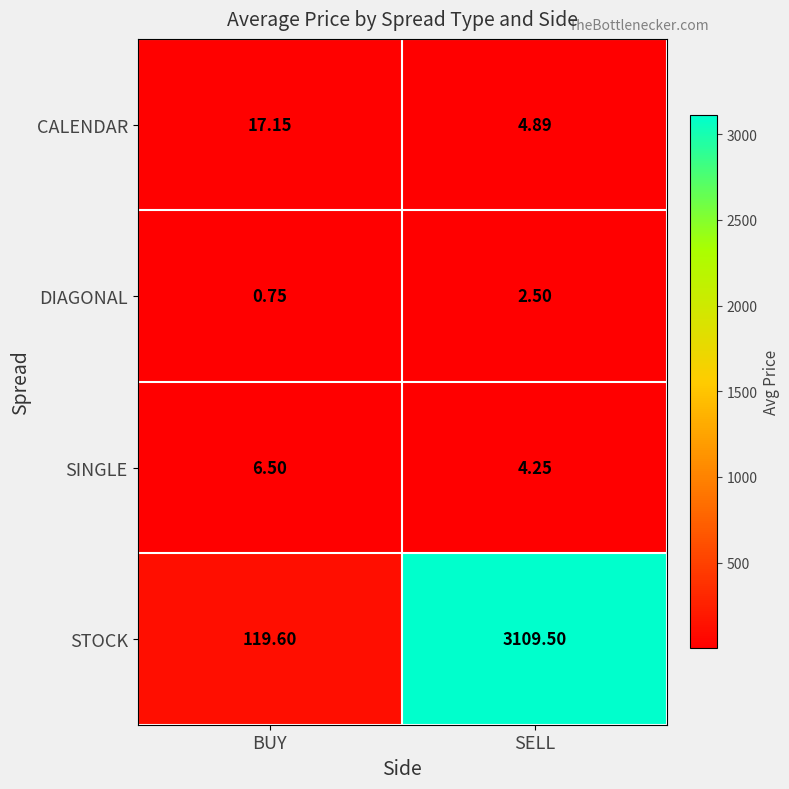

Rank the categories by DIAGONAL value from highest to lowest.

SELL, BUY